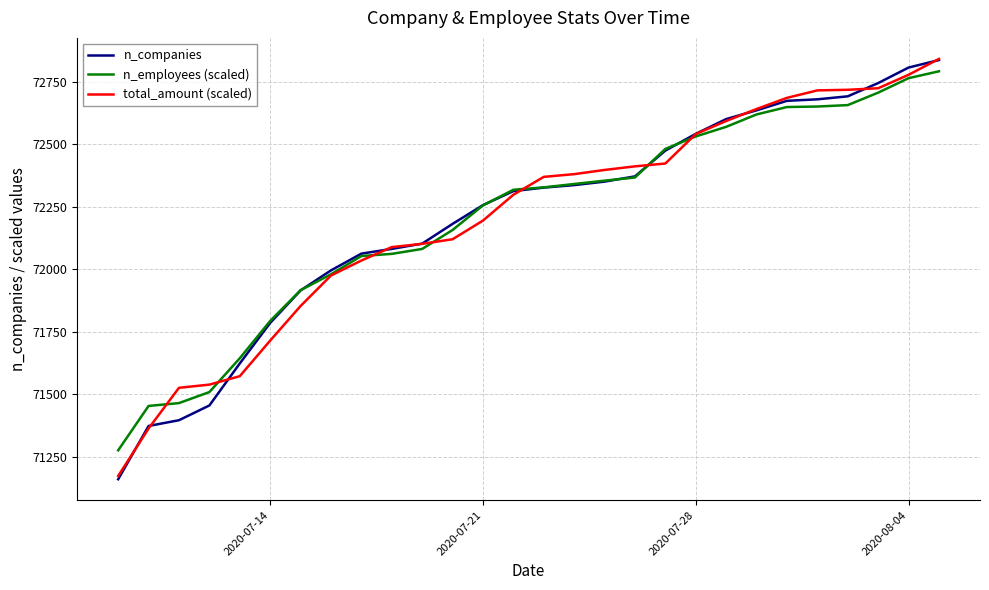

What are all the series names shown in the legend?

n_companies, n_employees (scaled), total_amount (scaled)